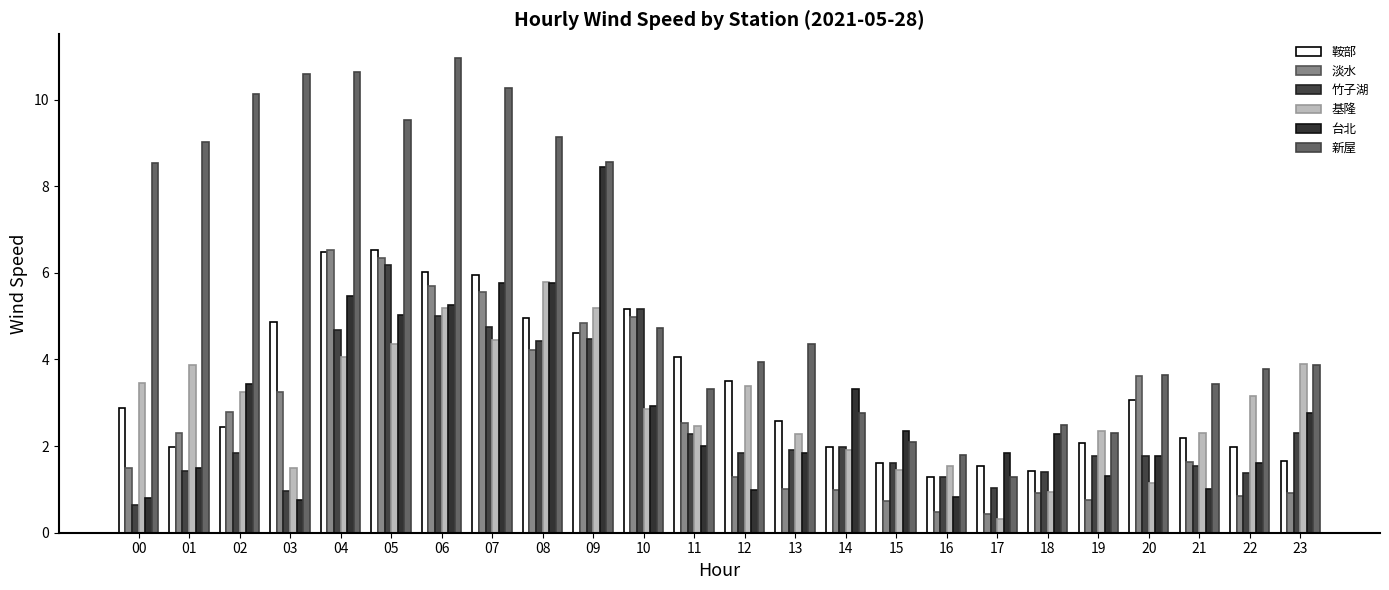

Which series has the widest spread of values?

新屋